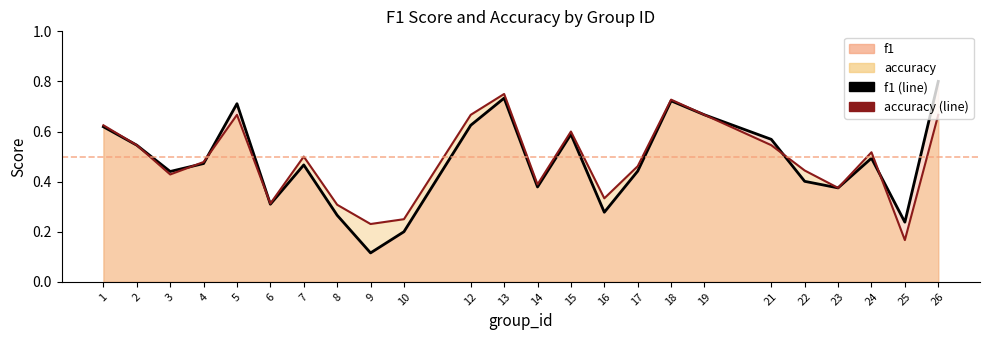

How many interior local valleys does the accuracy (line) series have?

7